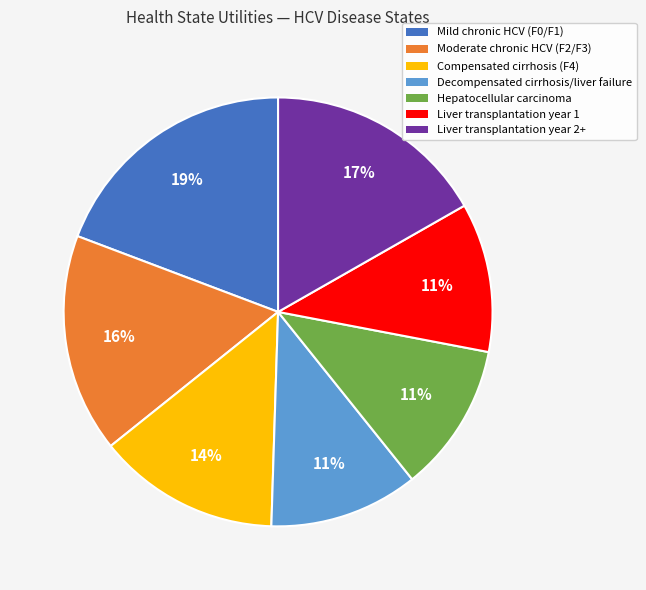

Which category has the biggest portion of the pie?

Mild chronic HCV (F0/F1)